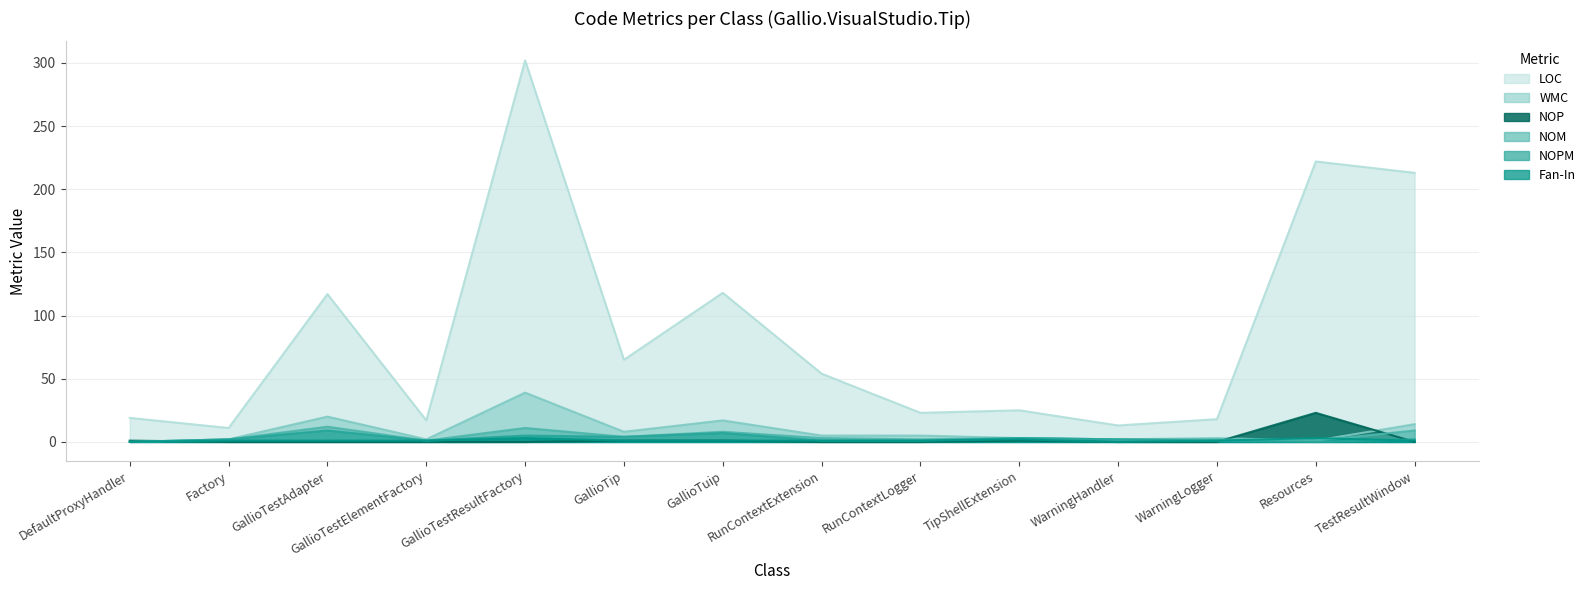

Where does the Fan-In series first go above 1?

GallioTestResultFactory